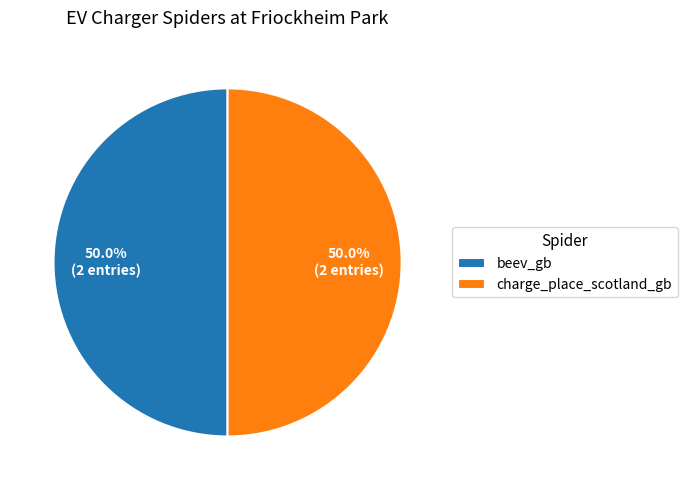

What is the ratio of the value at beev_gb to the value at charge_place_scotland_gb?

1.0